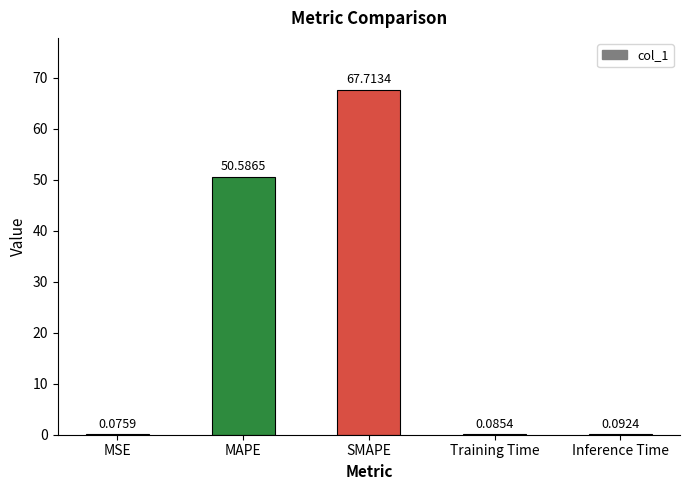

Are the bars horizontal?

No